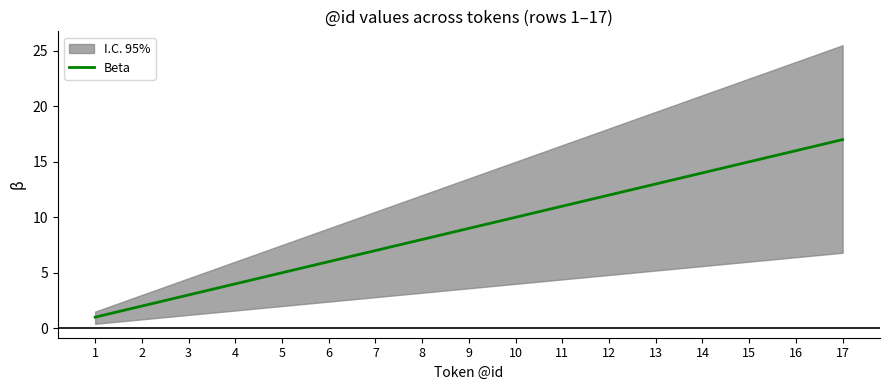

Reading left to right, transcribe all the data shown in this chart.

1	2	3	4	5	6	7	8	9	10	11	12	13	14	15	16	17